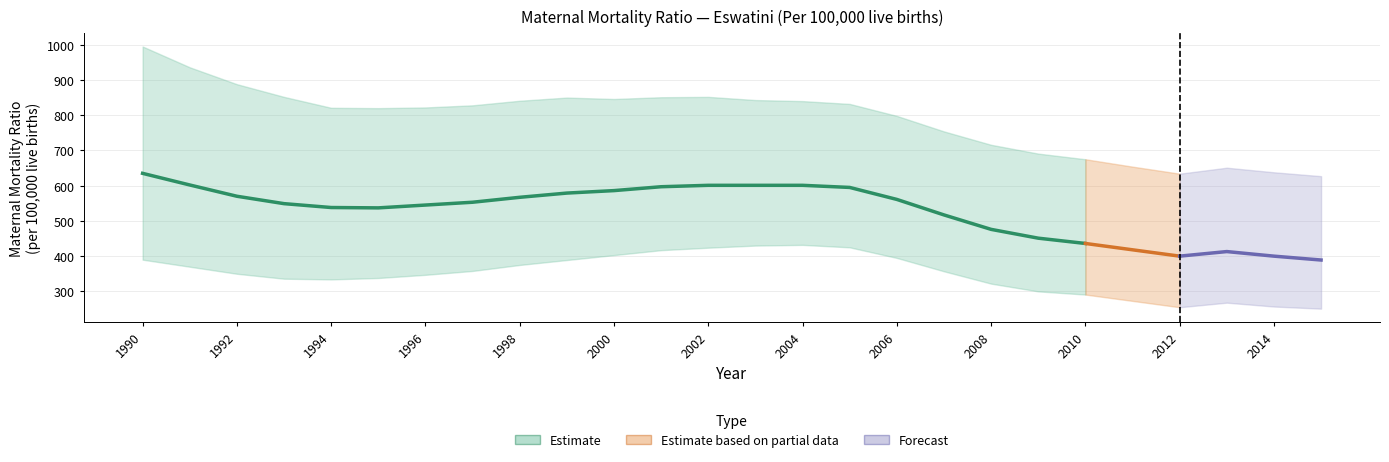

True or false: Mid-point has a value of 601 at 2002.

True